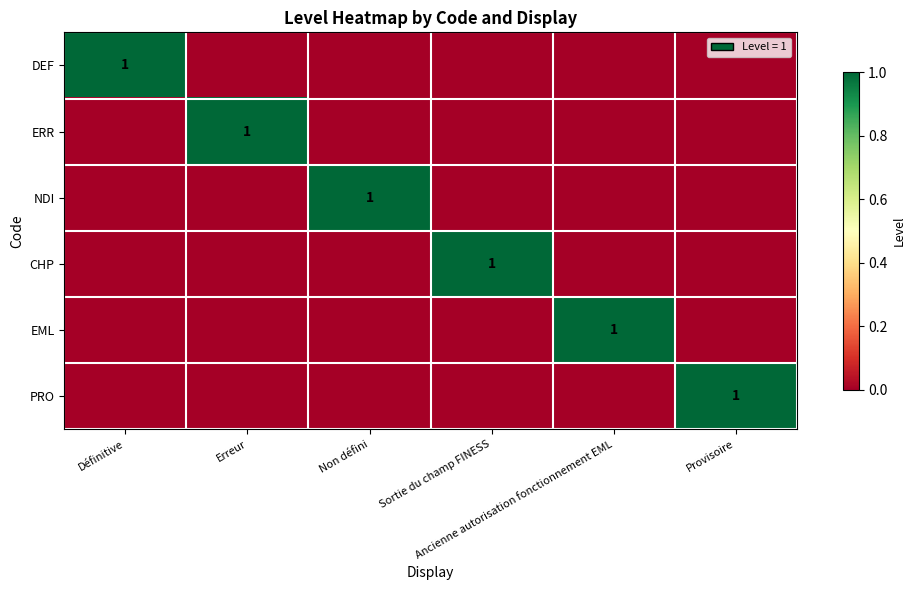

At which label is EML closest to 0?

Définitive